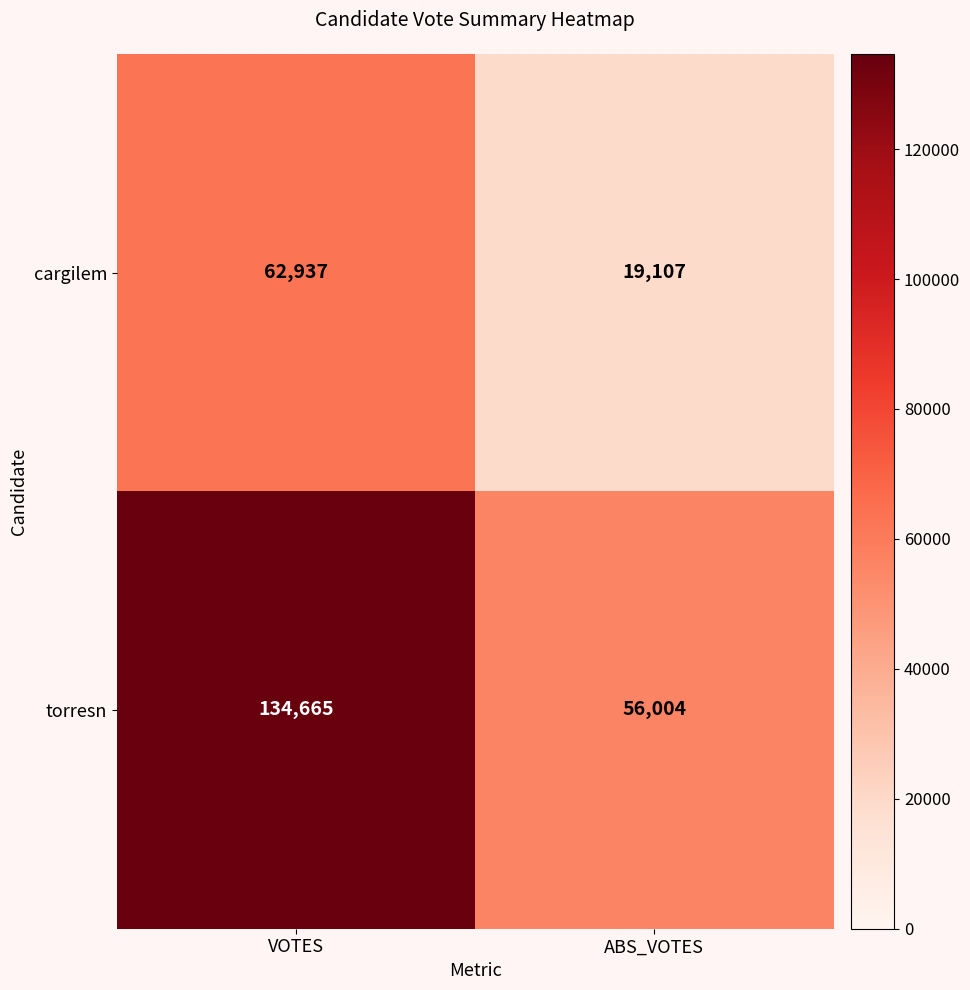

The cargilem series shows 62937 at VOTES. True or false?

True